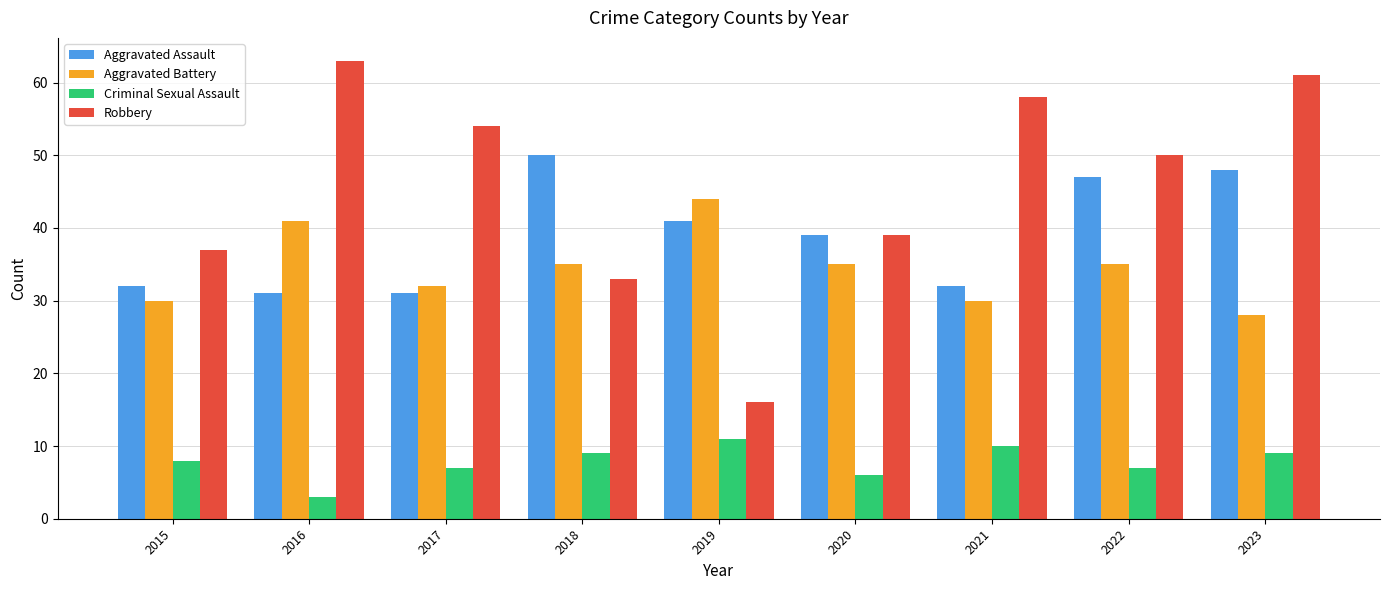

At 2022, list the series in order from smallest to largest.

Criminal Sexual Assault, Aggravated Battery, Aggravated Assault, Robbery